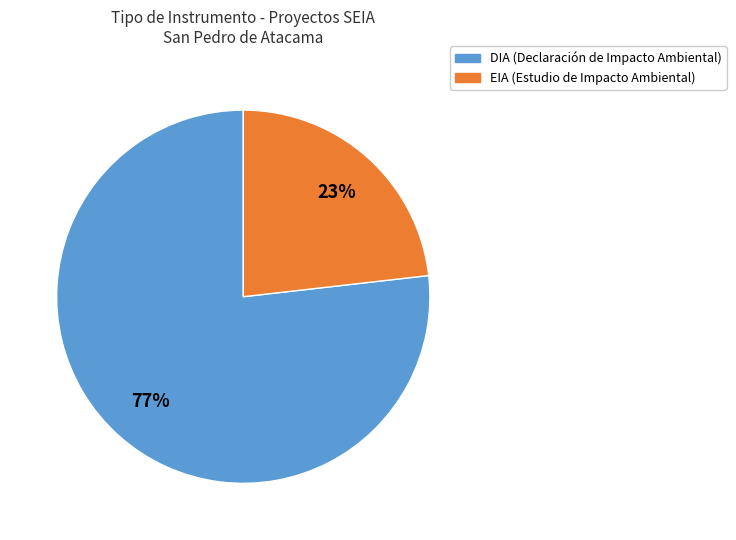

To the nearest percent, what is the combined percentage of DIA and EIA?

100%